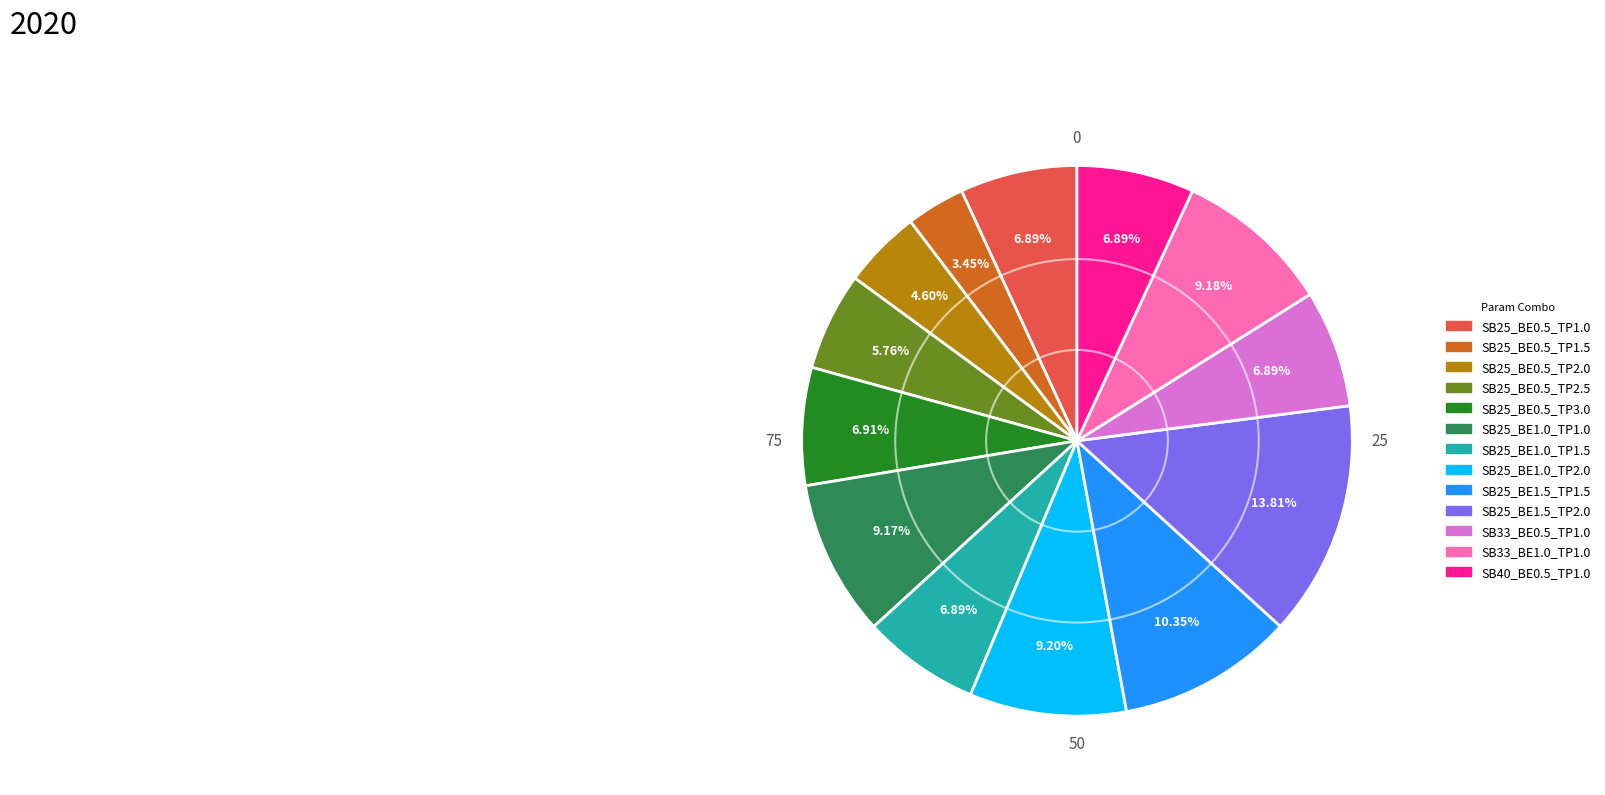

To the nearest percent, what is the difference between the SB25_BE0.5_TP2.0 and SB25_BE1.0_TP1.0 slice percentages?

5%